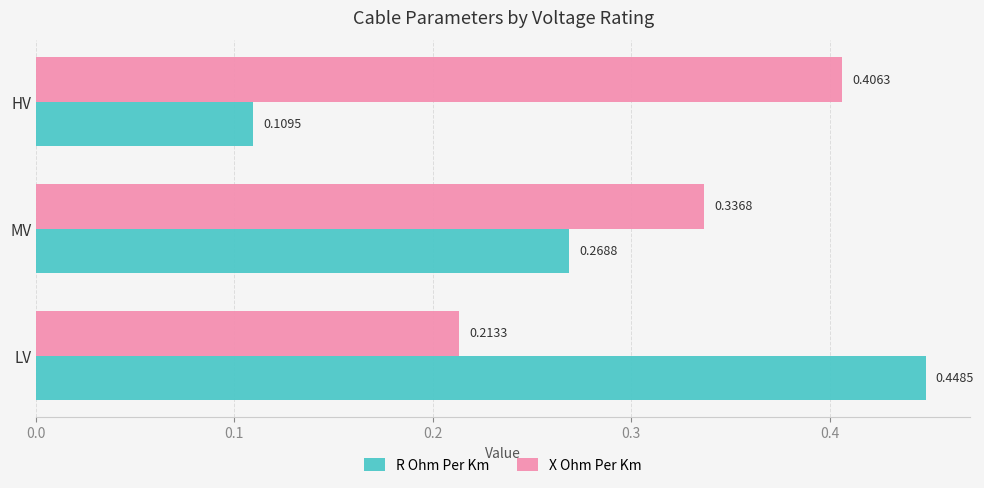

What are all the series names shown in the legend?

R Ohm Per Km, X Ohm Per Km